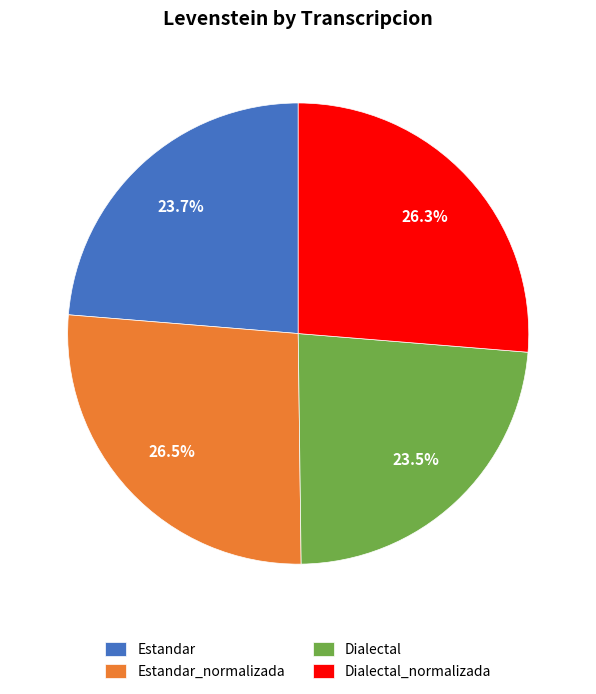

To the nearest percent, what is the difference between the Dialectal and Dialectal_normalizada slice percentages?

3%